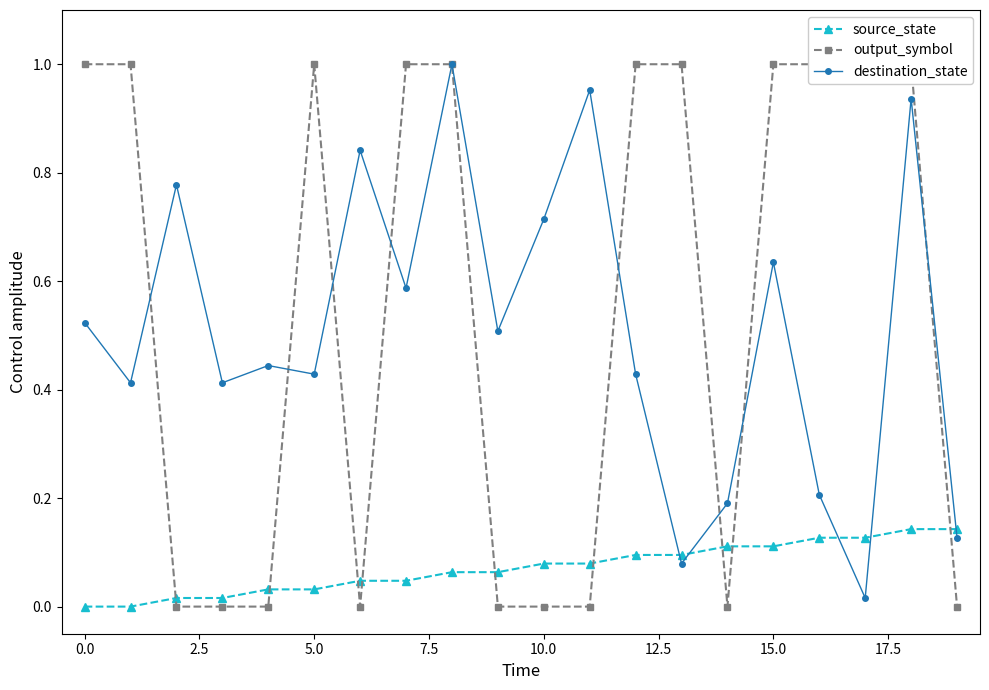

Which series has the largest range (max minus min)?

output_symbol